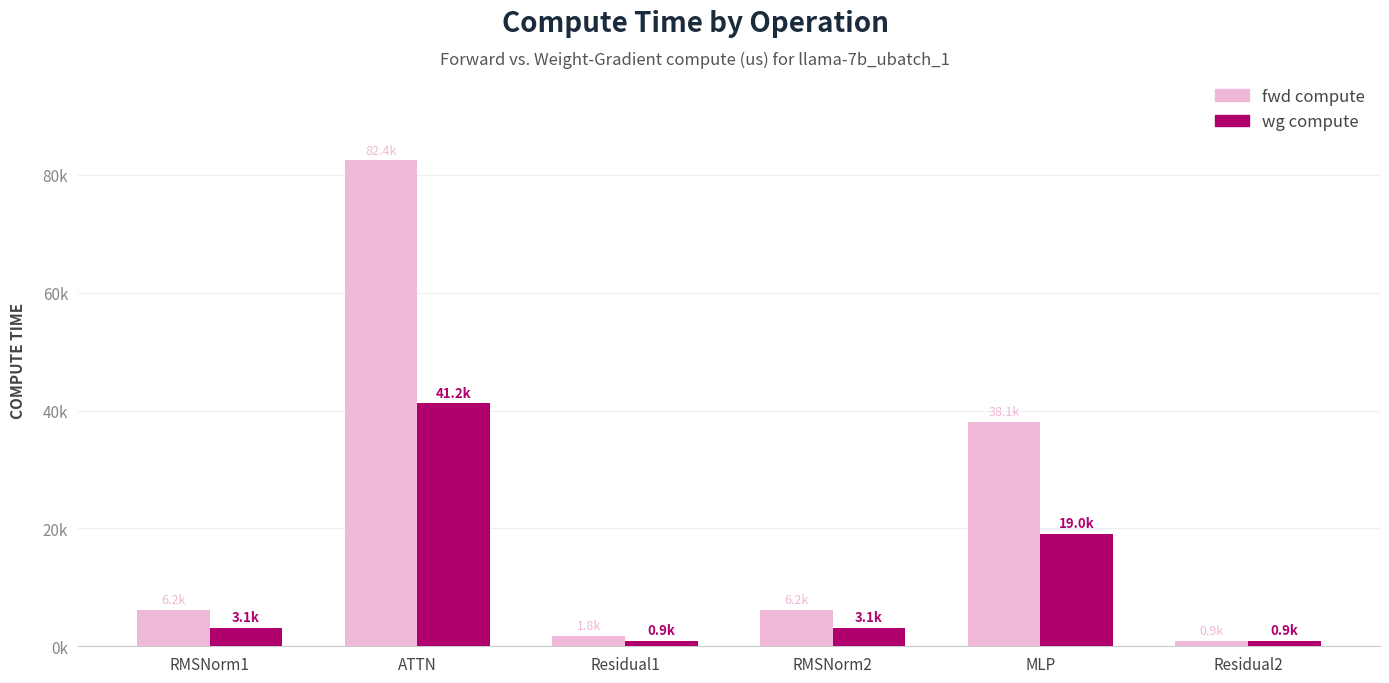

Rank the categories by fwd compute value from highest to lowest.

ATTN, MLP, RMSNorm1, RMSNorm2, Residual1, Residual2